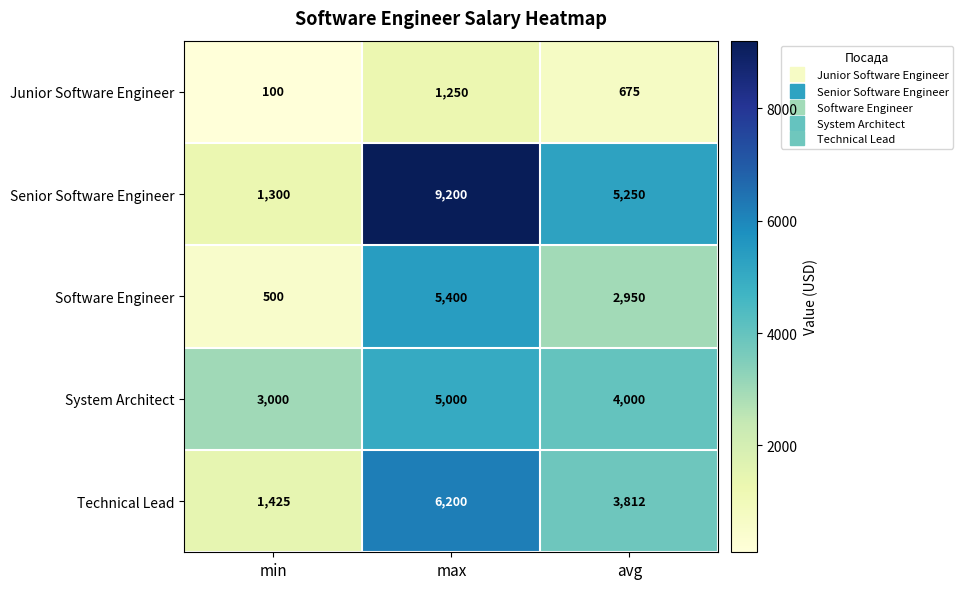

At avg, list the series in order from smallest to largest.

Junior Software Engineer, Software Engineer, Technical Lead, System Architect, Senior Software Engineer